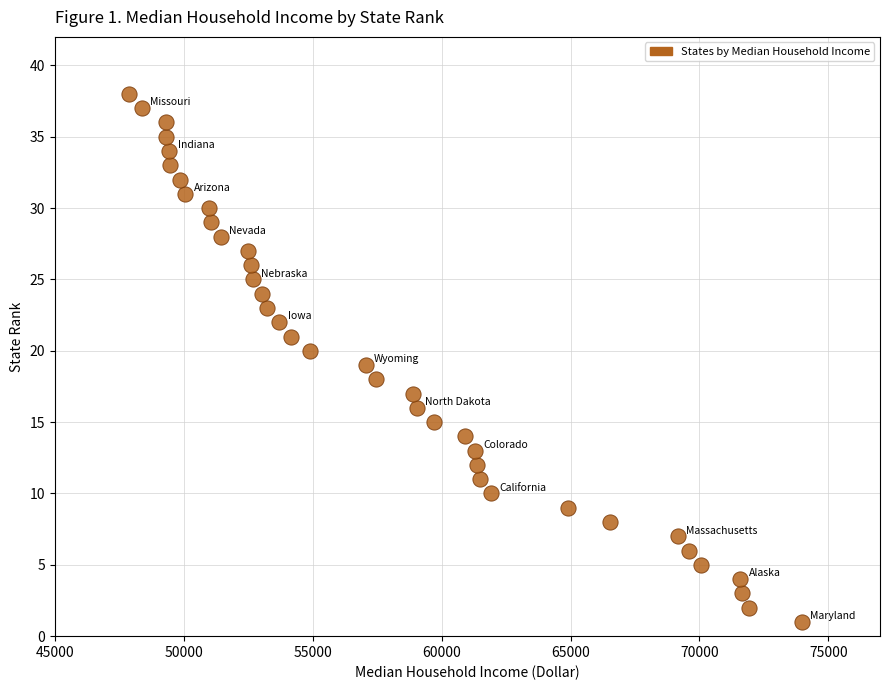

What is the range of Y values (max minus min)?

37